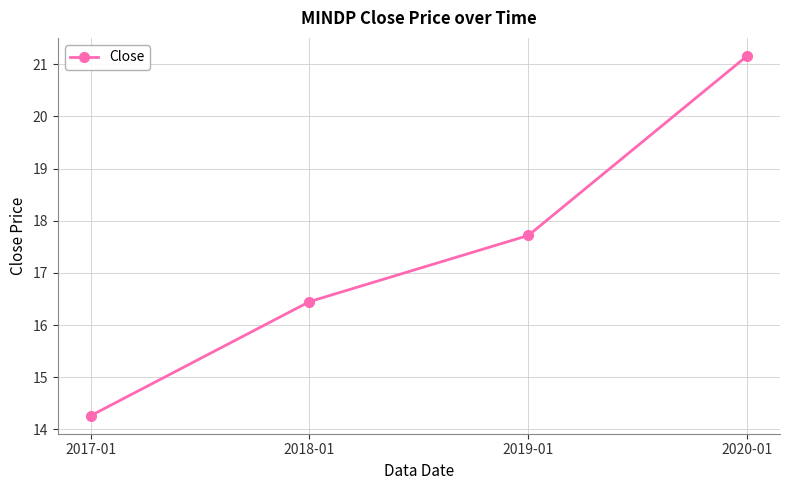

What is the value of the 4th point from the left?

21.2